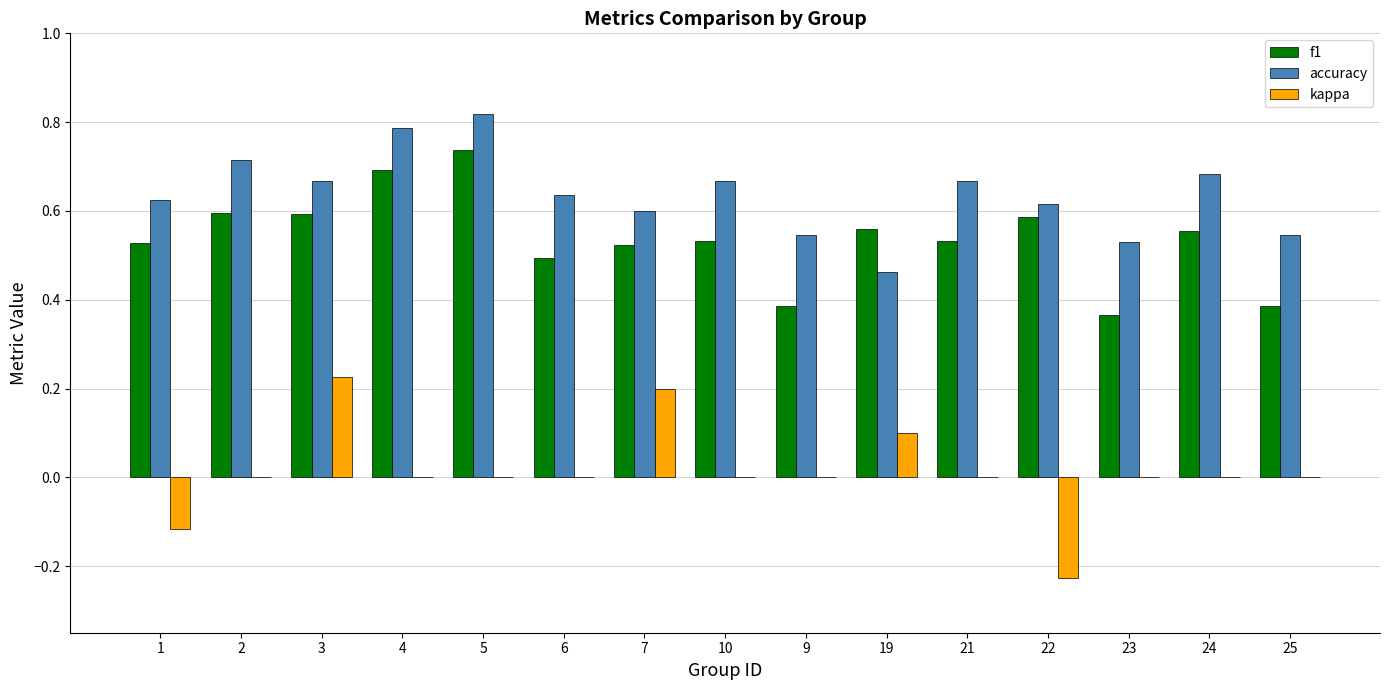

At which category is the sum across all series the highest?

5